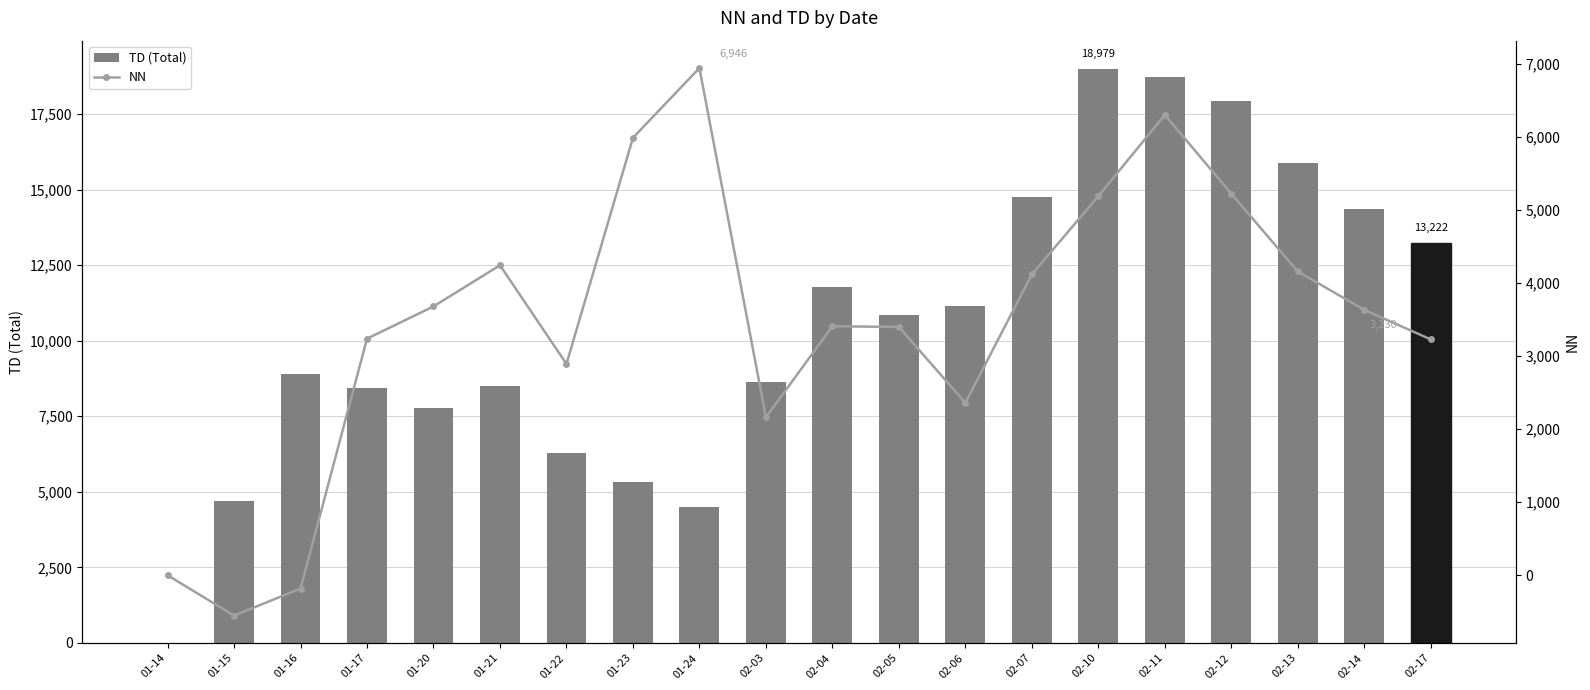

What is the total value across all series at 02-11?

25043